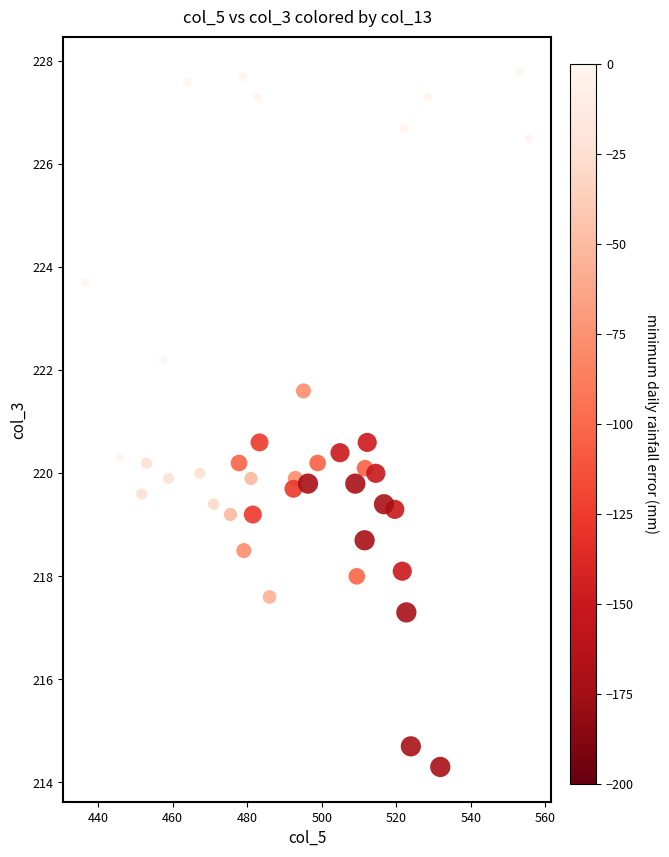

What is the range of X values (max minus min)?

118.9